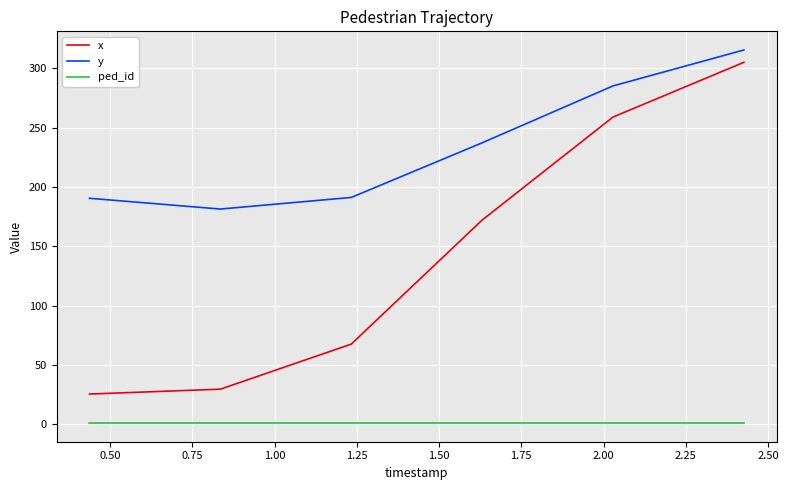

What is the greatest value displayed?

315.5